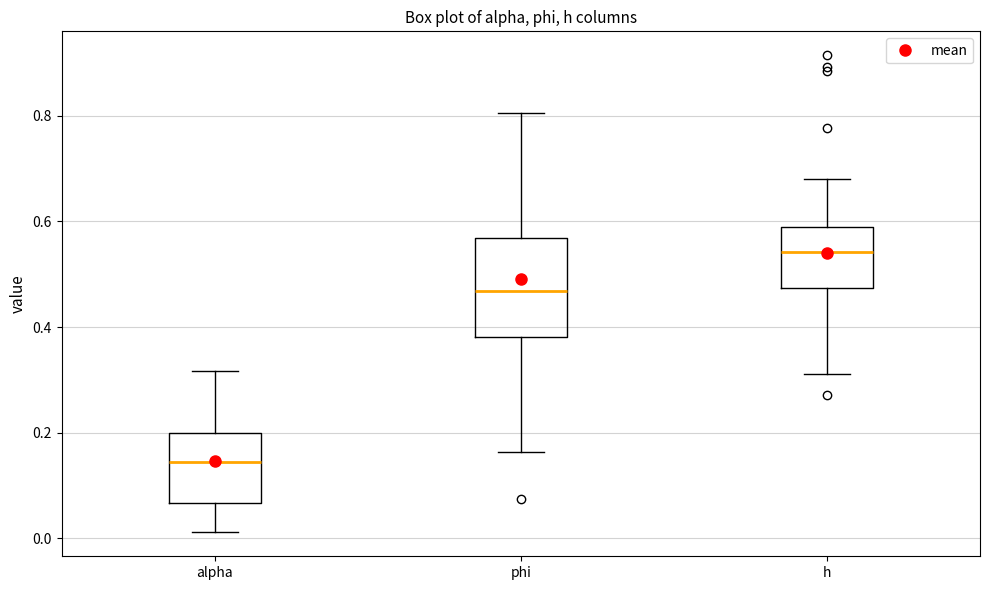

Which box has the lowest median line?

alpha